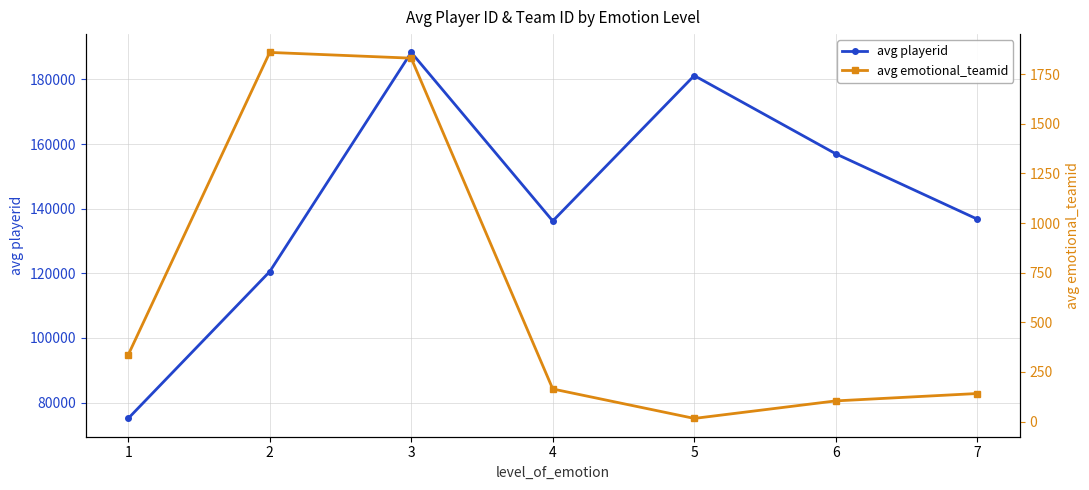

Rank the series by their maximum value, from highest to lowest.

avg playerid, avg emotional_teamid